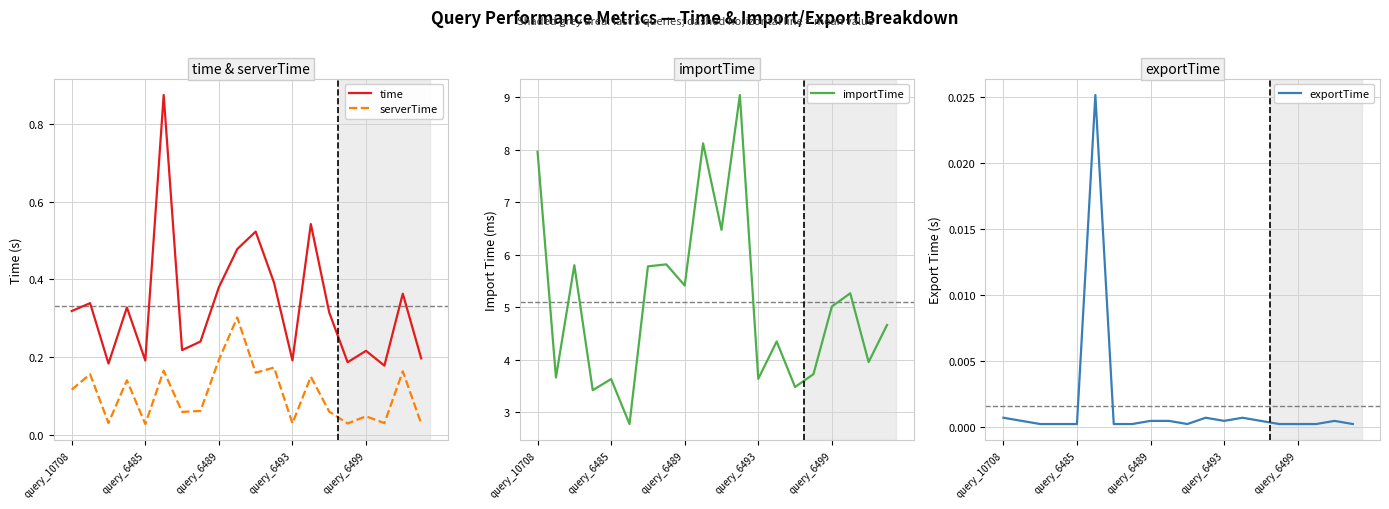

True or false: serverTime and time cross at least once.

False